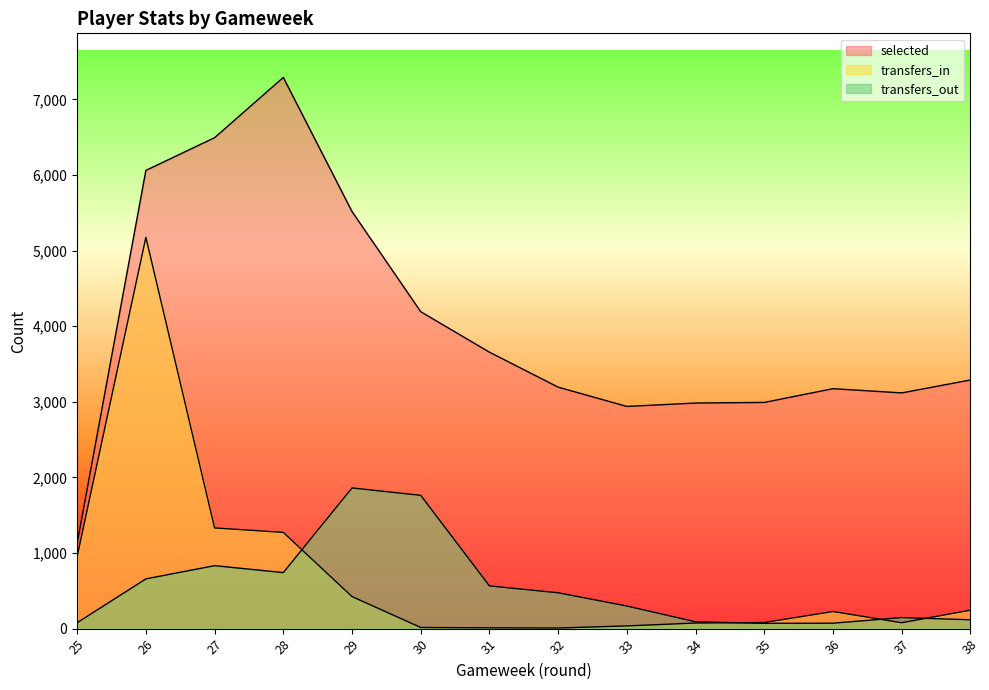

True or false: selected and transfers_in intersect in this chart.

False